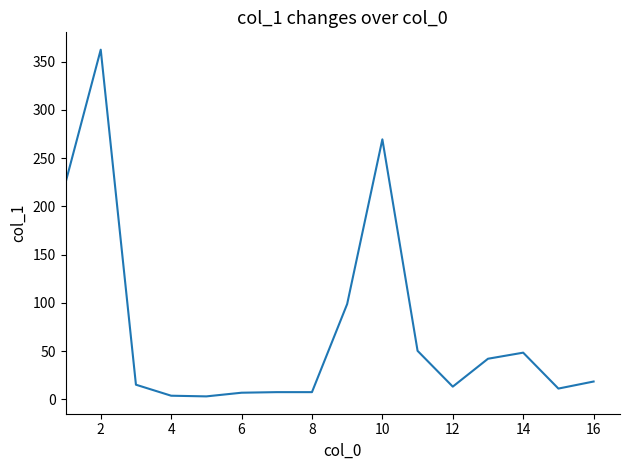

What is the maximum value shown in the chart?

362.4